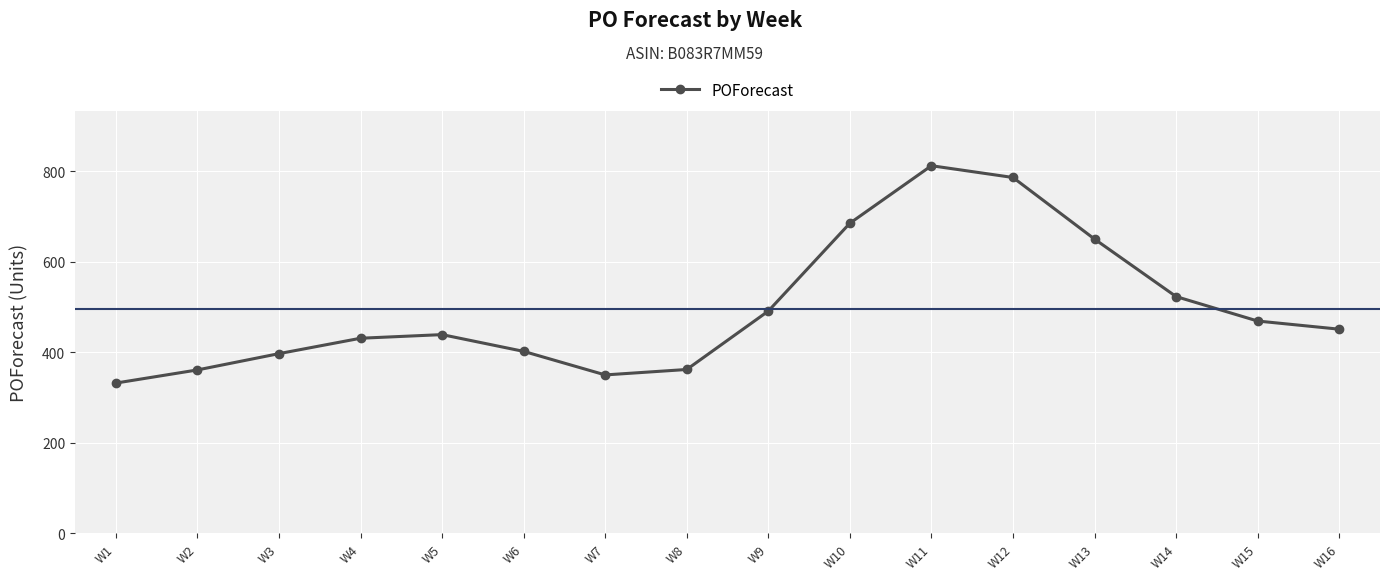

Approximately how many times larger is the value at W3 compared to W10?

0.6